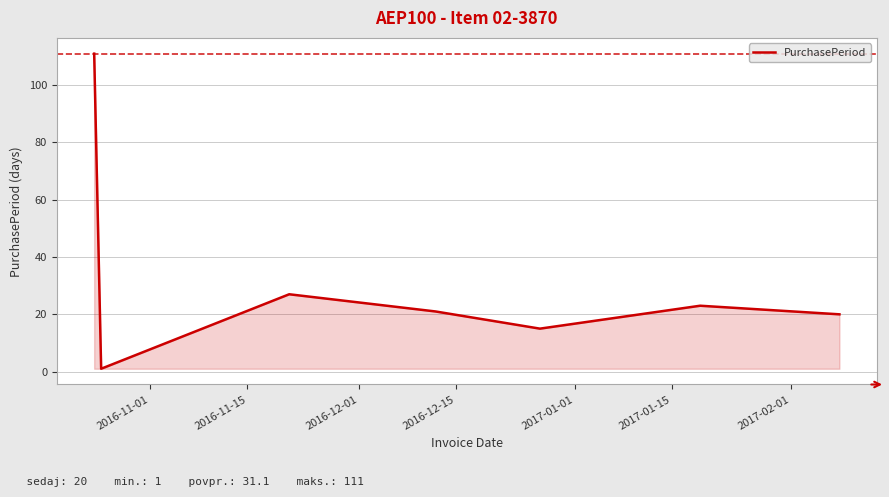

What is the sum of all values?

218